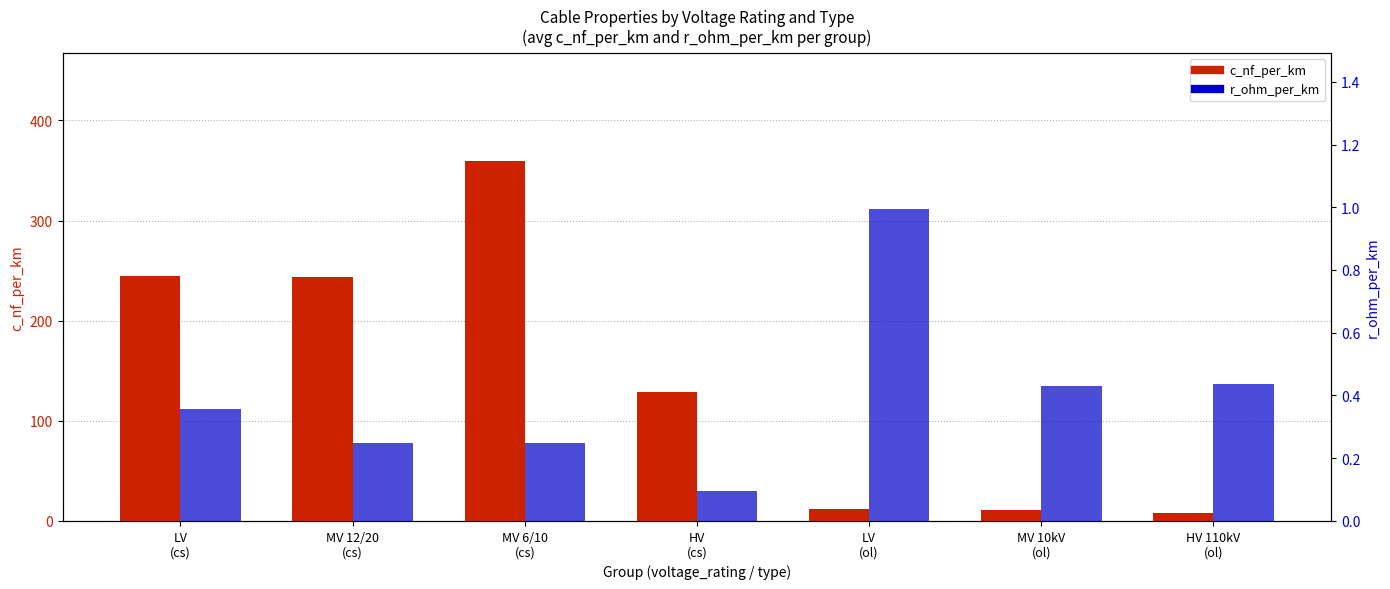

What is the total value across all series at MV 6/10
(cs)?

359.7